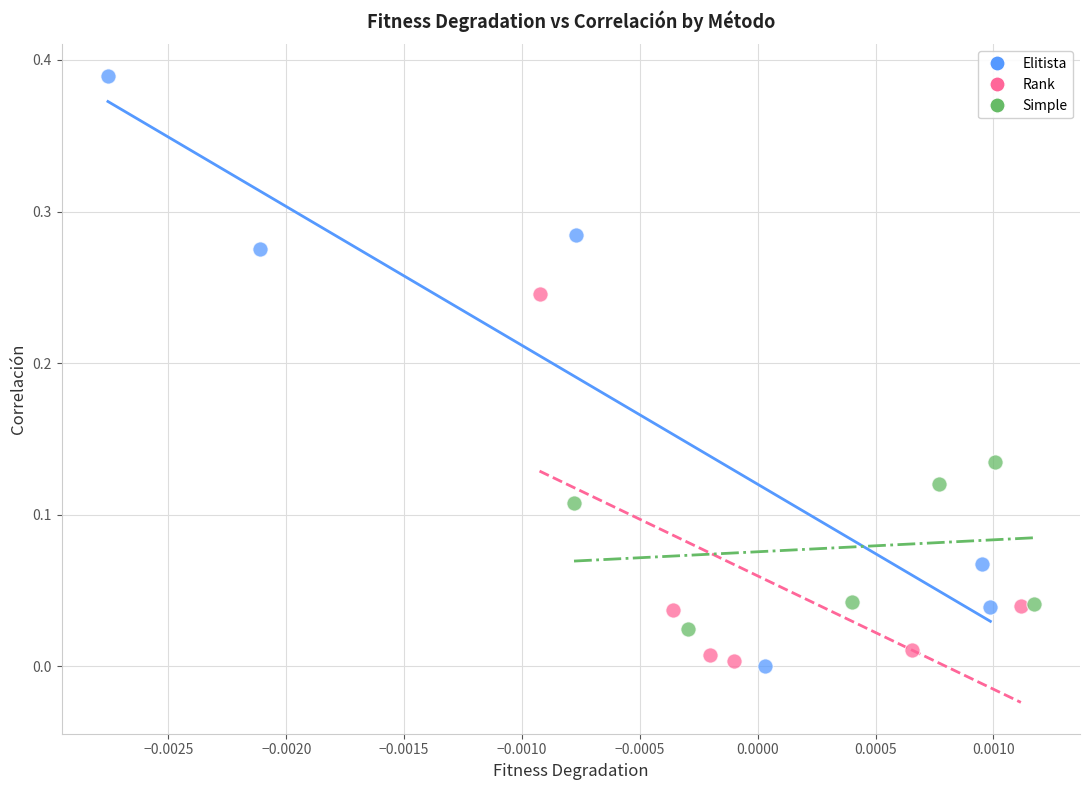

What are all the series names shown in the legend?

Elitista, Rank, Simple